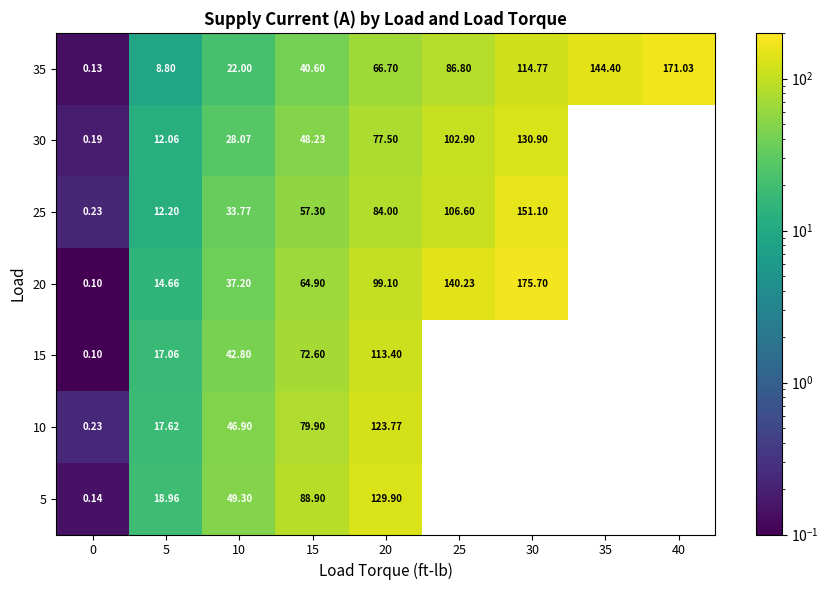

Is the value of 10 at 5 greater than the value of 20 at 10?

No